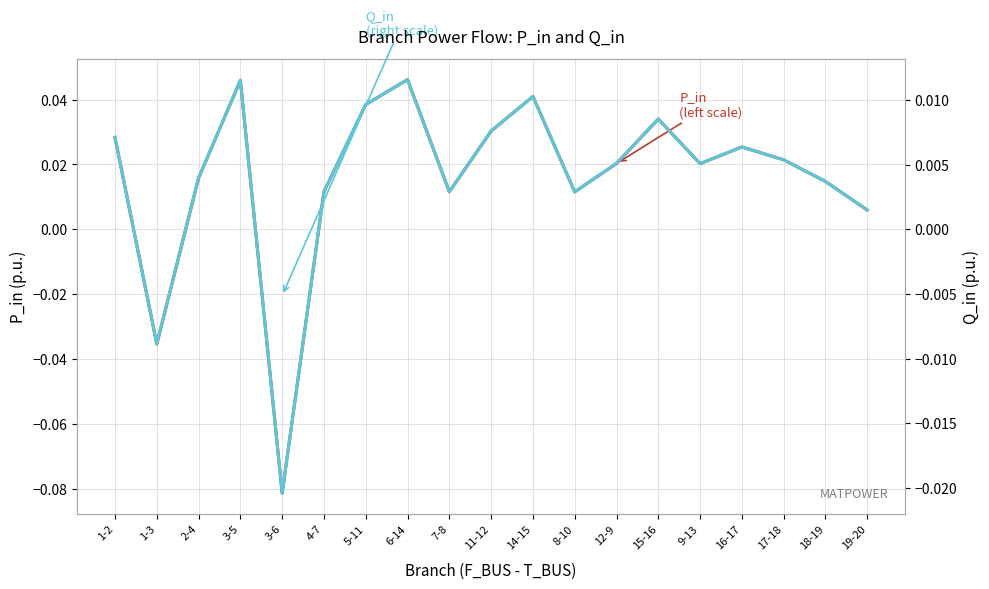

Rank the categories by Q_in (right scale) value from highest to lowest.

6-14, 3-5, 14-15, 5-11, 15-16, 11-12, 1-2, 16-17, 17-18, 12-9, 9-13, 2-4, 18-19, 4-7, 7-8, 8-10, 19-20, 1-3, 3-6